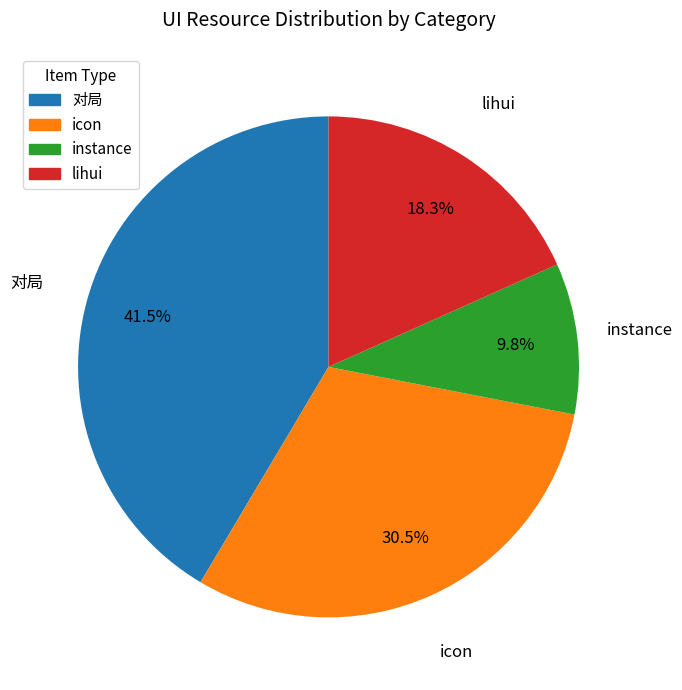

The lihui slice represents 18% of the pie. True or false?

True